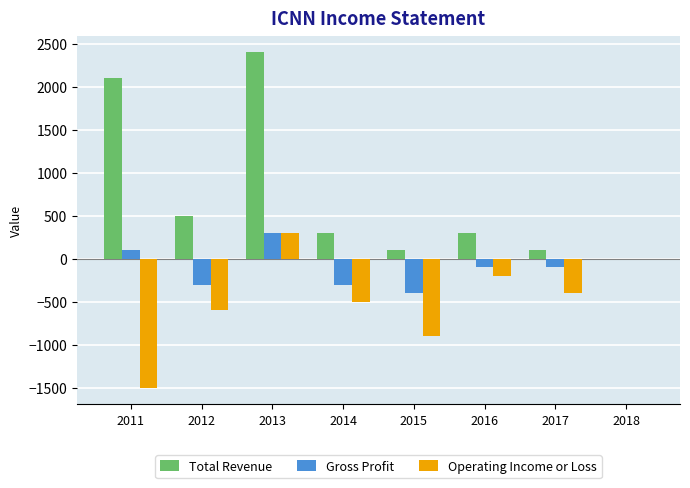

Where is Total Revenue nearest to the value 1200?

2012